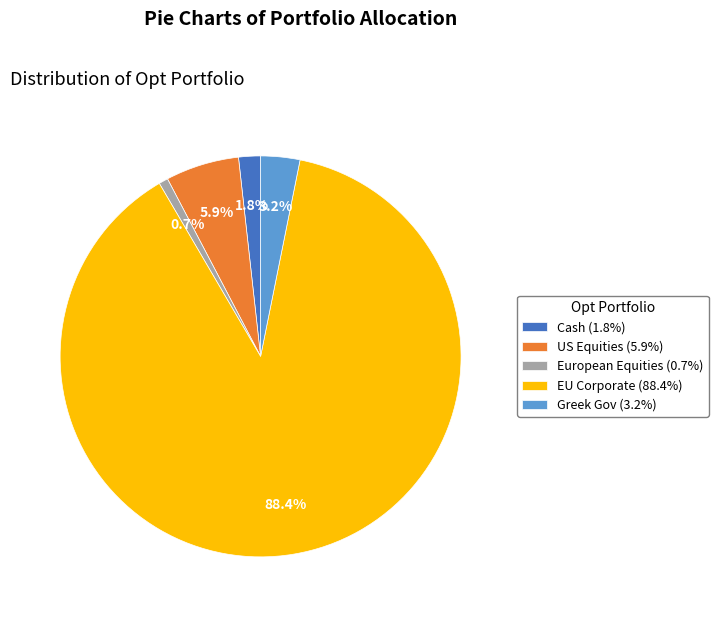

Is there a majority slice in this chart?

Yes